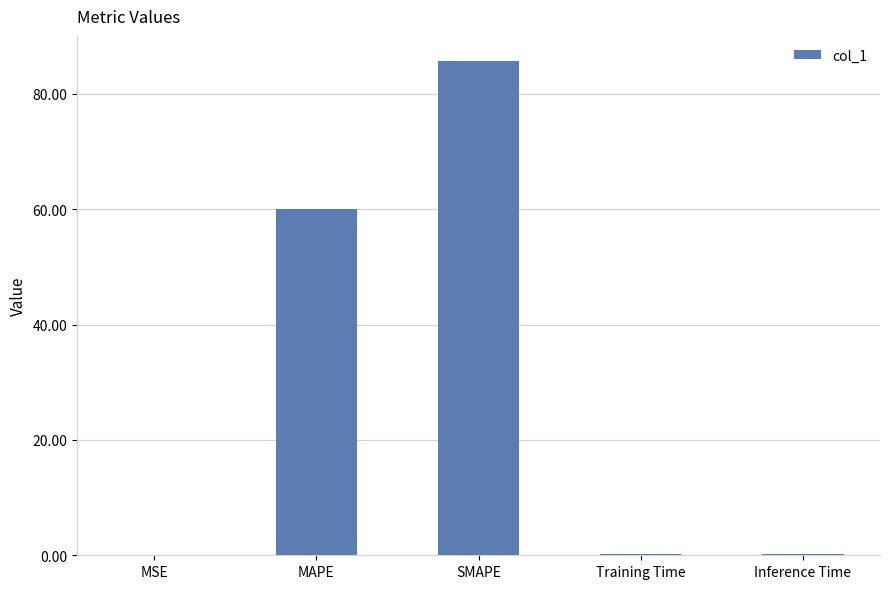

What is the sum of all values?

146.3